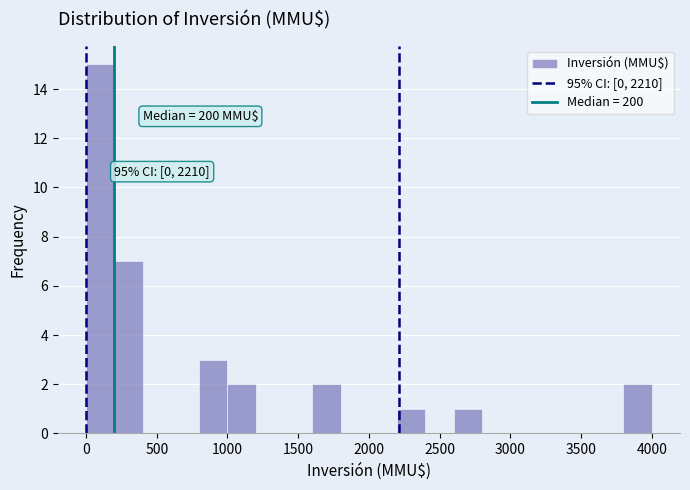

Over which range of the x-axis is the bar tallest?

0 to 200